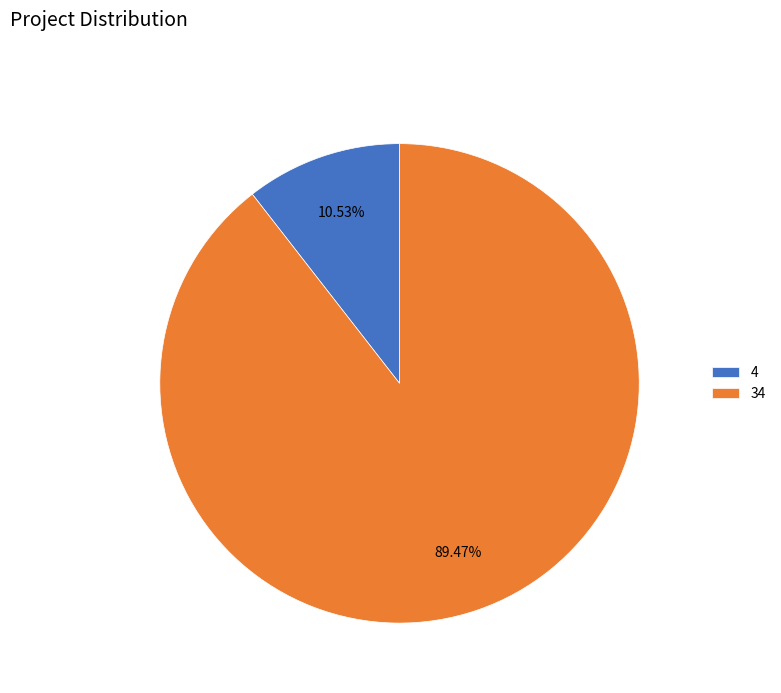

To the nearest percent, what is the average slice percentage?

50%